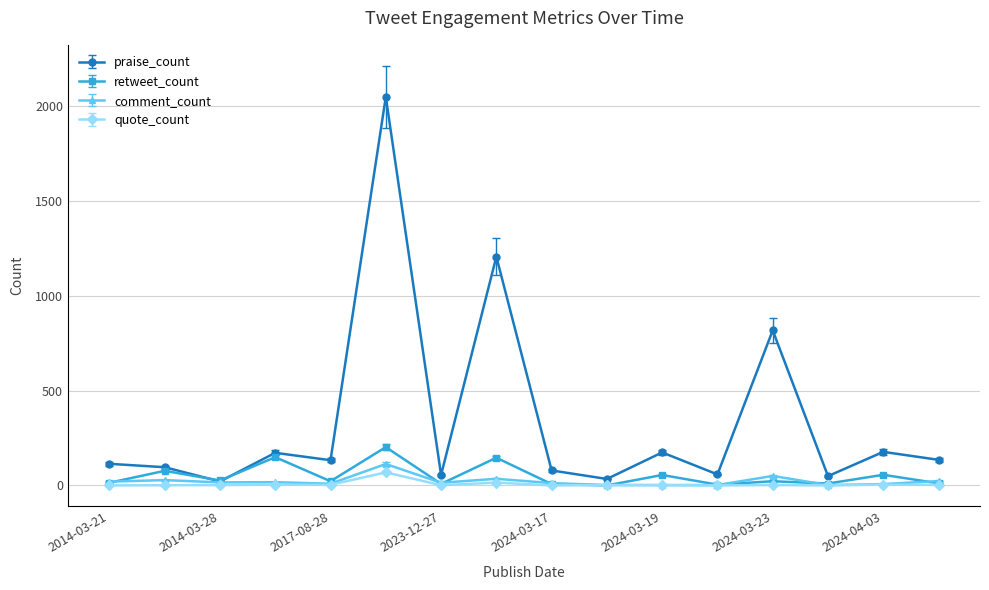

What is the greatest value displayed?

2050